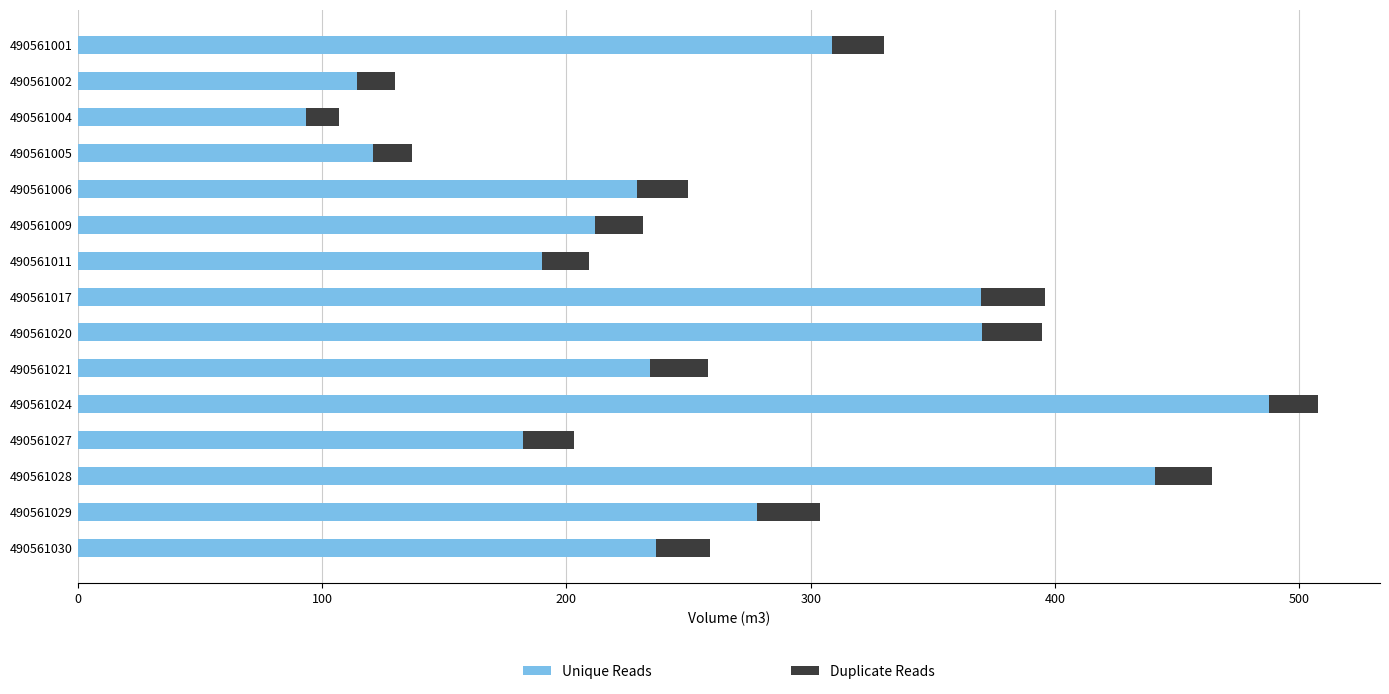

What is the sum of the Unique Reads values at 490561009 and 490561029?

489.5